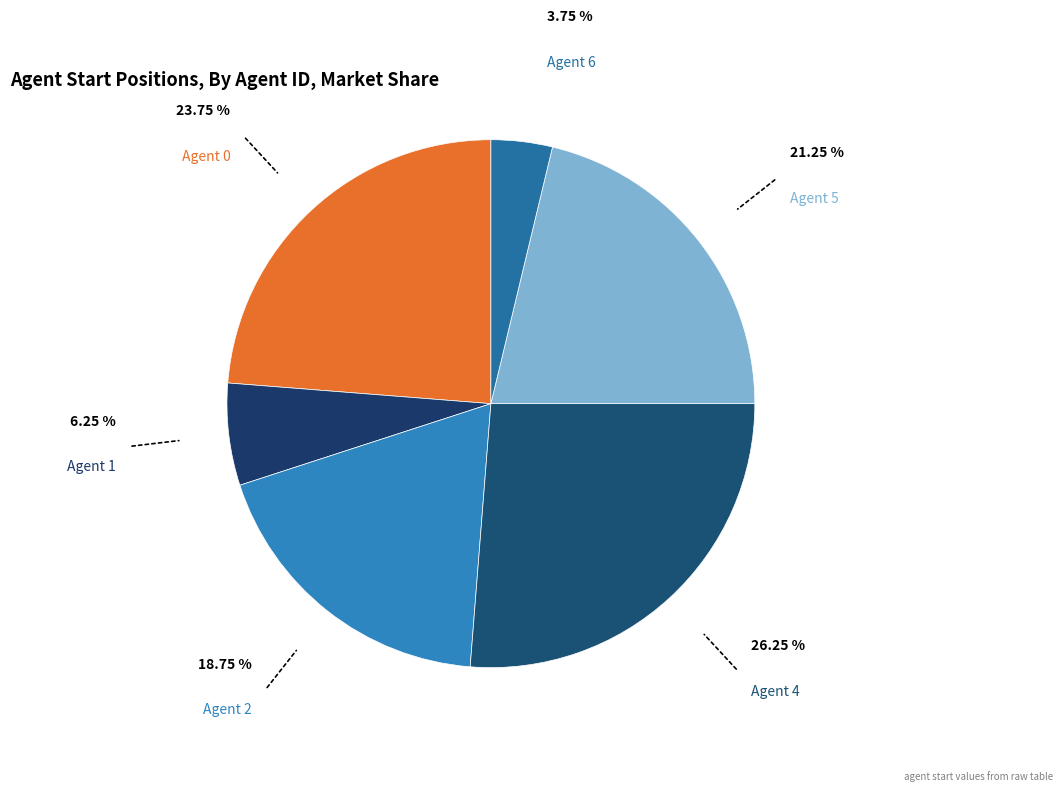

Between Agent 5 and Agent 4, which is larger?

Agent 4